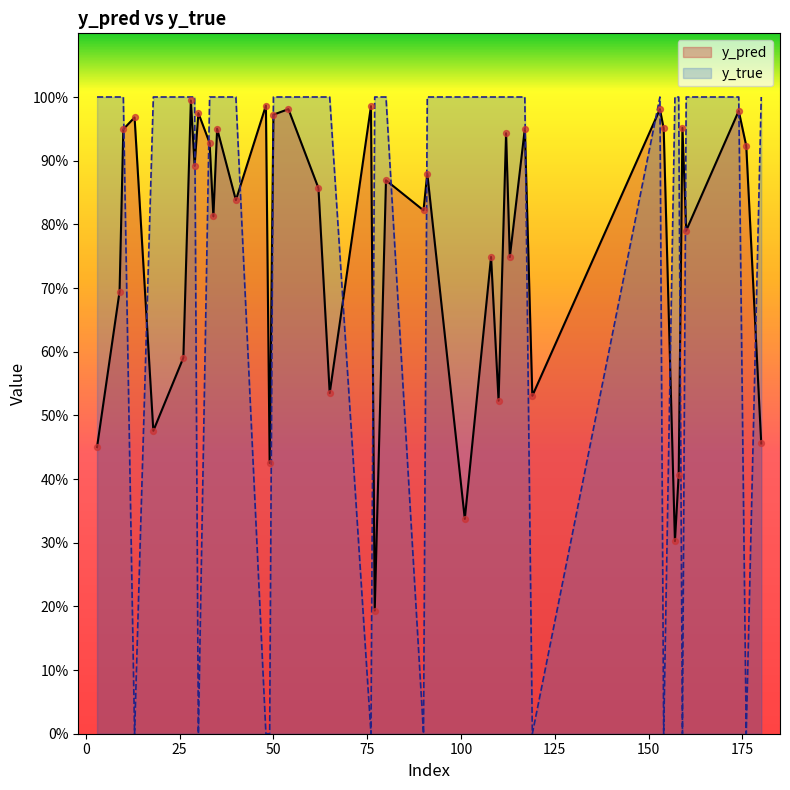

Which series has the largest Y range (max minus min)?

y_true